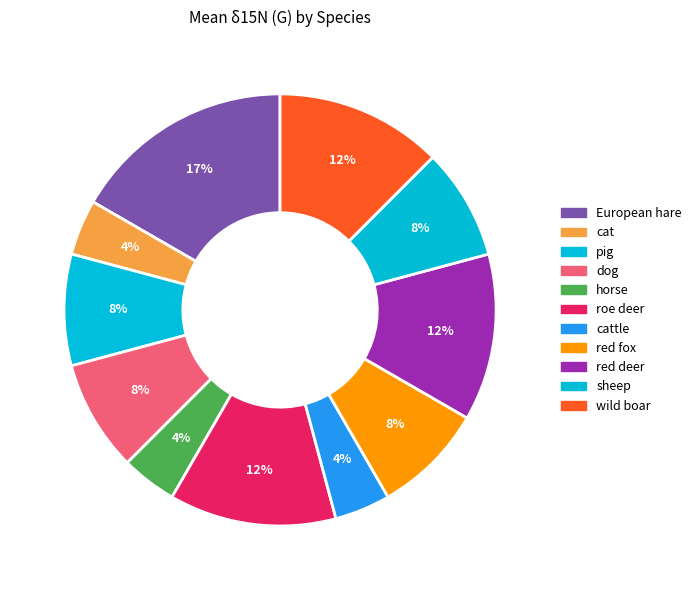

How many segments does this pie chart have?

11